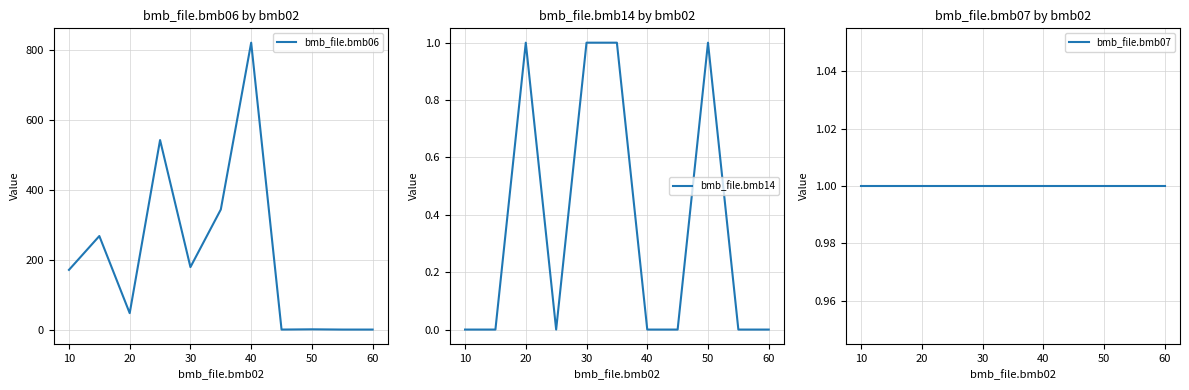

How many distinct data groups are displayed?

3